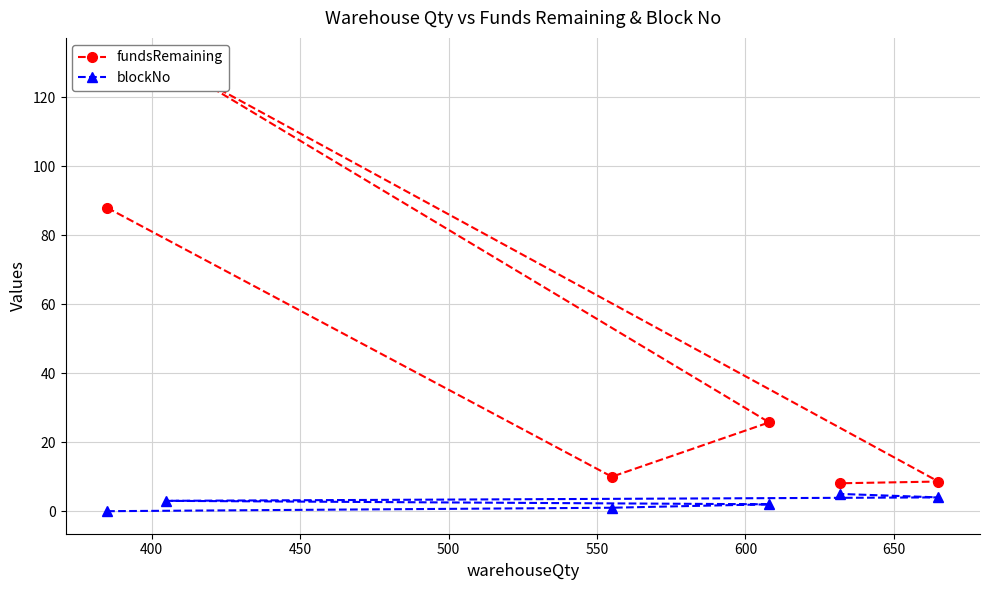

True or false: fundsRemaining and blockNo cross at least once.

False